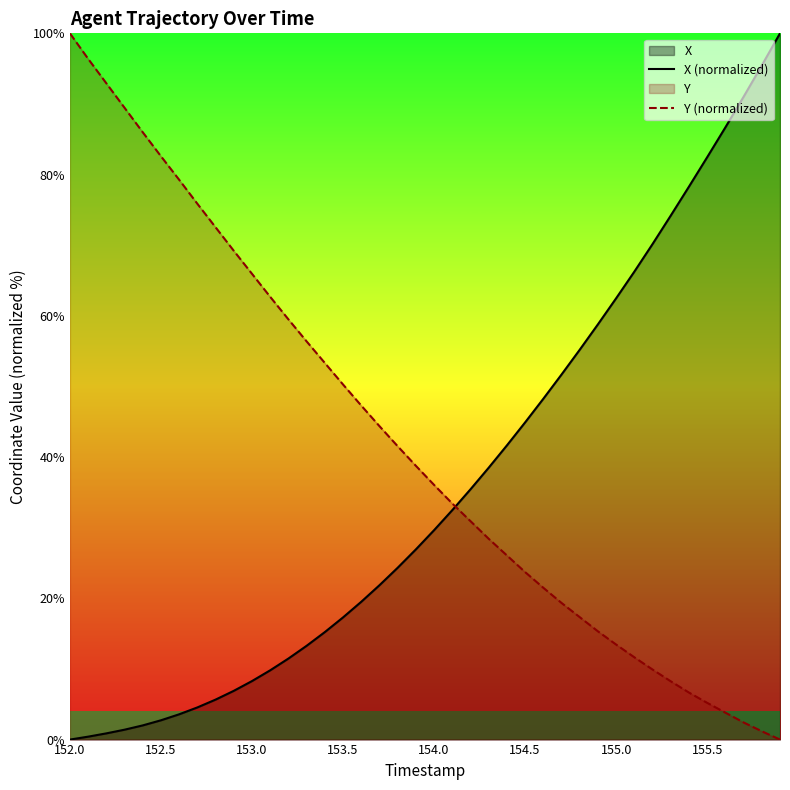

True or false: Y (normalized) and X (normalized) cross at least once.

True